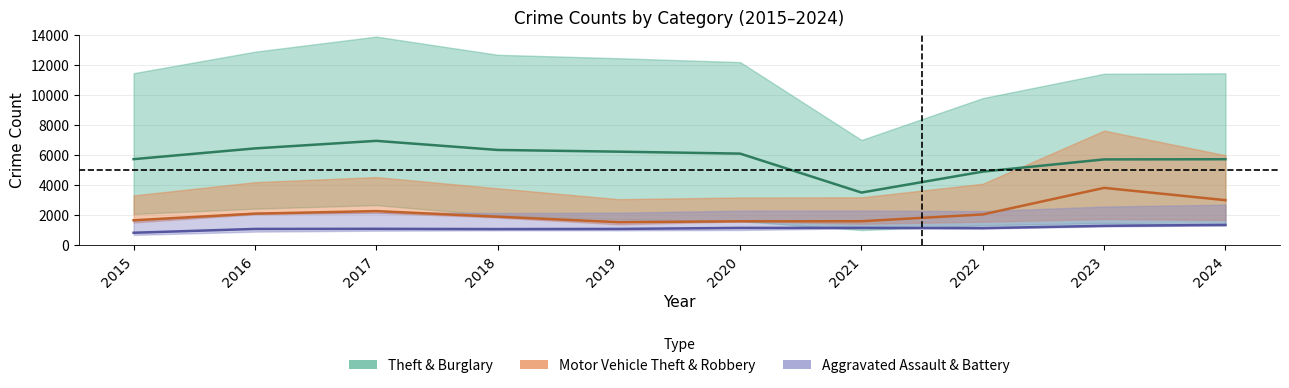

True or false: Theft and Burglary cross at least once.

False